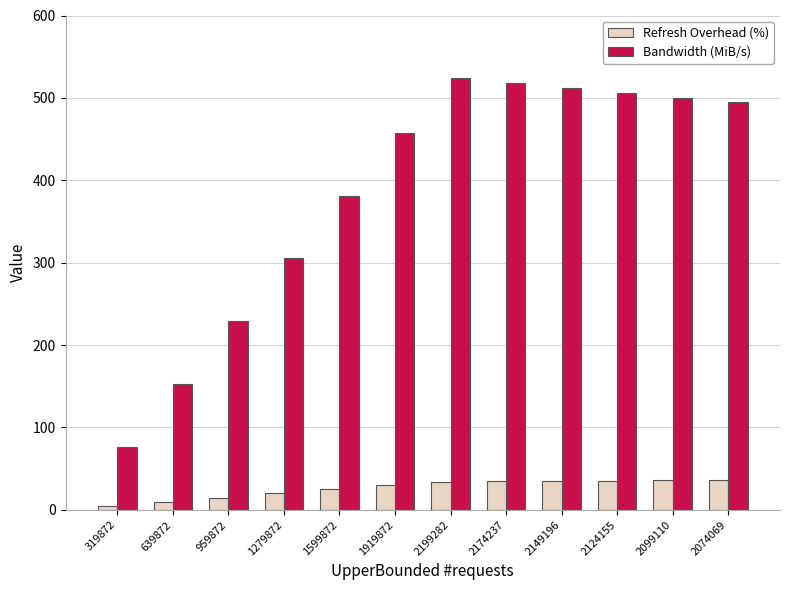

Which series has the largest total across all categories?

Bandwidth (MiB/s)